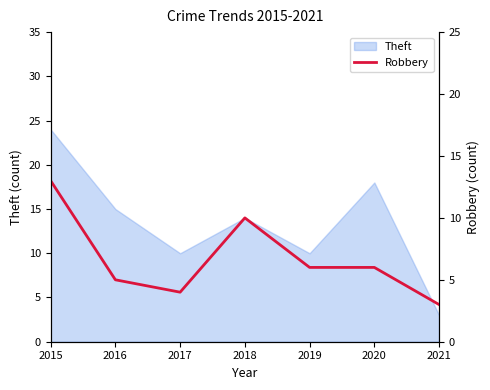

Is it true that Theft equals 15 at 2016?

True